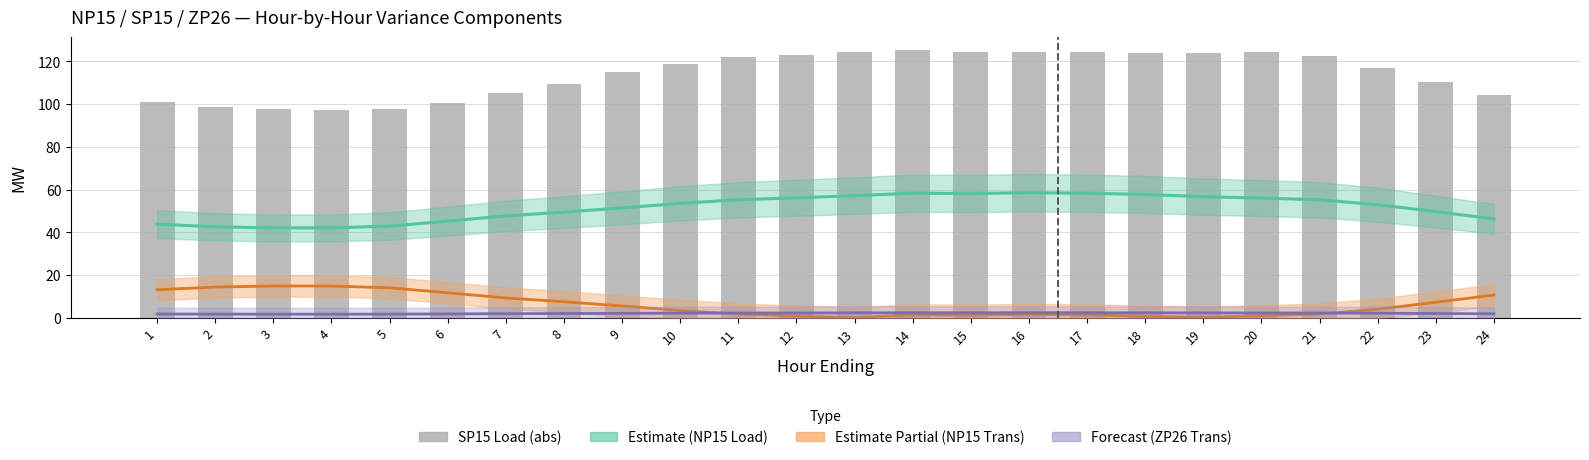

Between 14 and 22, which series saw the biggest shift?

SP15 Load (abs)